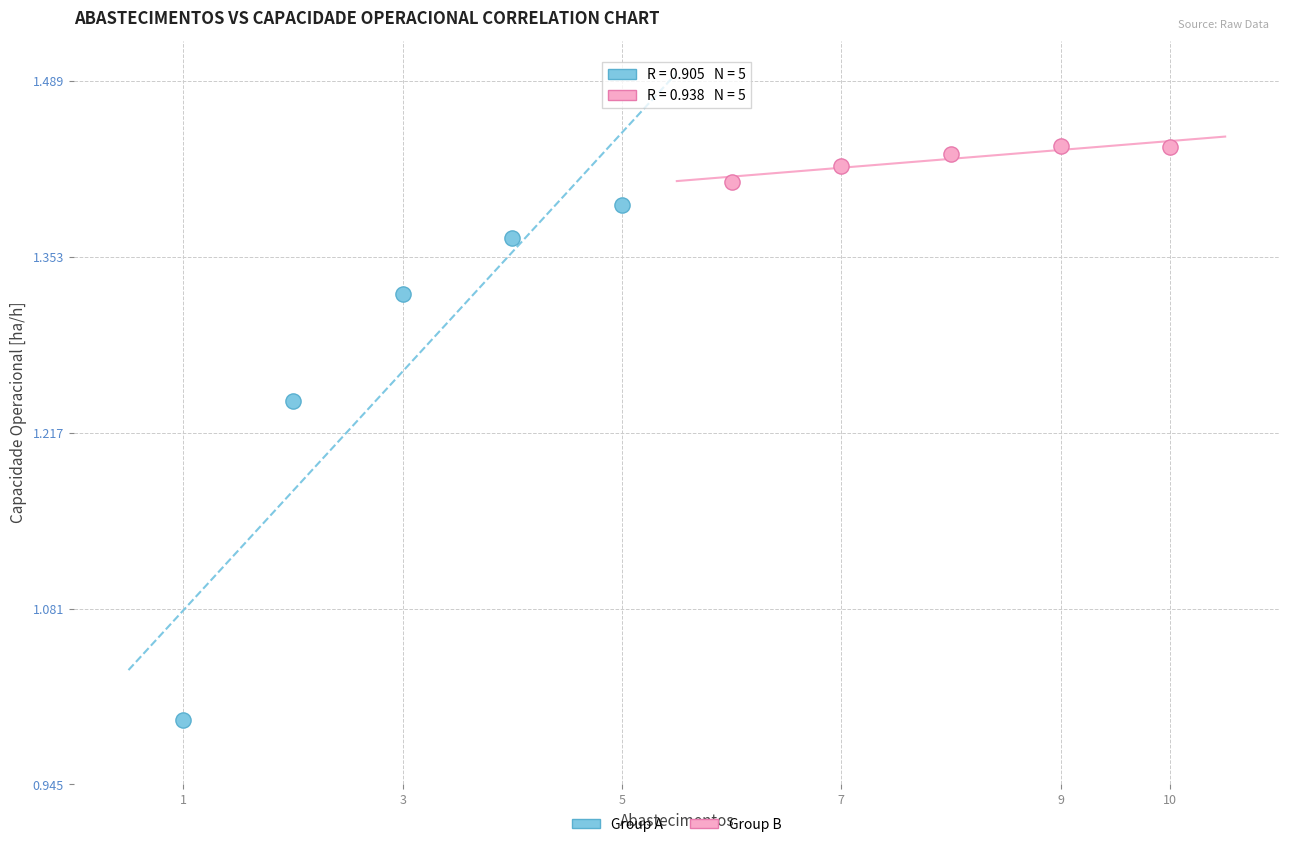

Which series reaches the minimum Y coordinate?

Group A